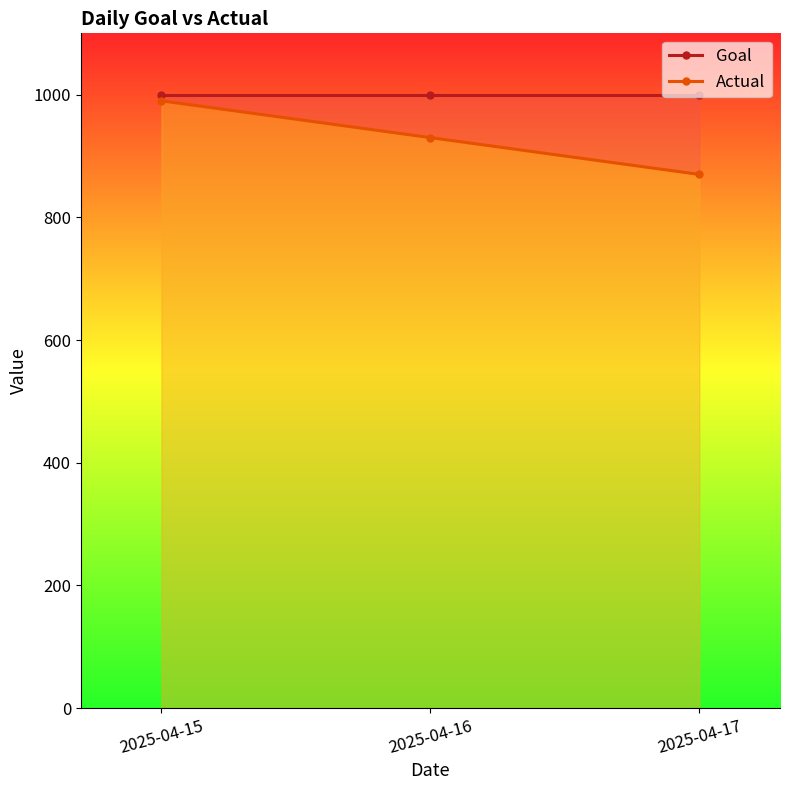

Count the number of categories in the chart.

3